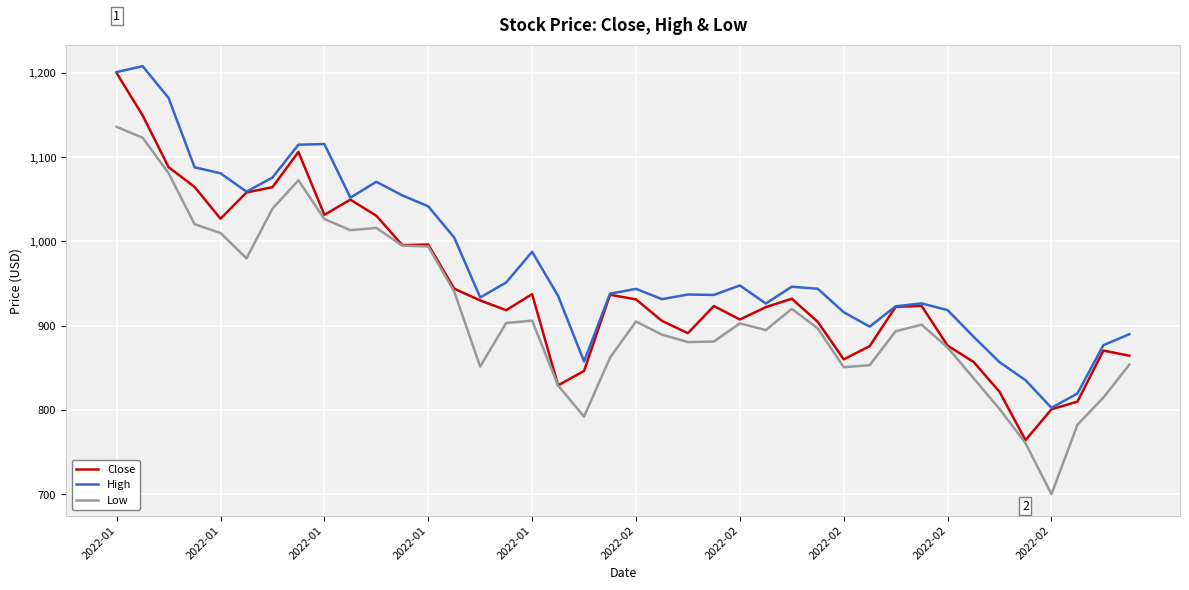

Which series has the largest total across all categories?

High